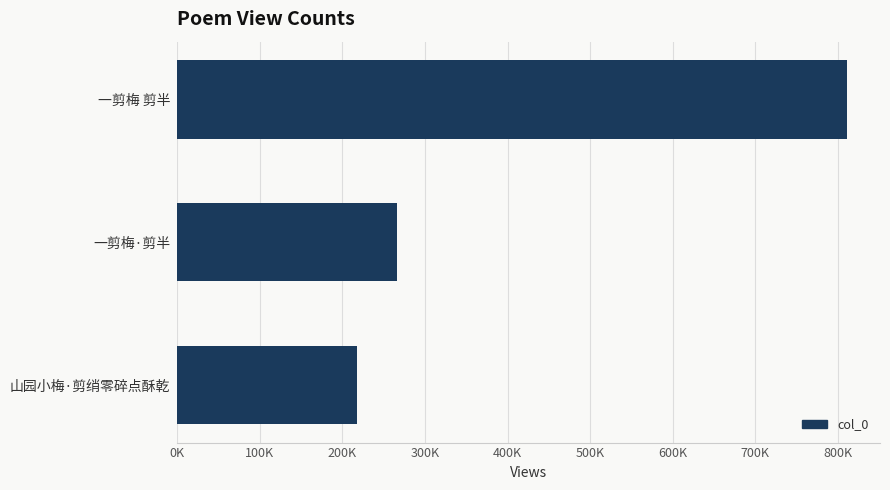

Are the bars horizontal?

Yes